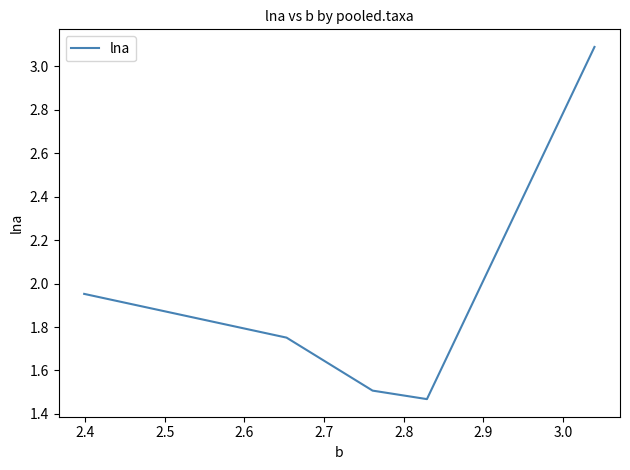

How many categories are shown in the chart?

5